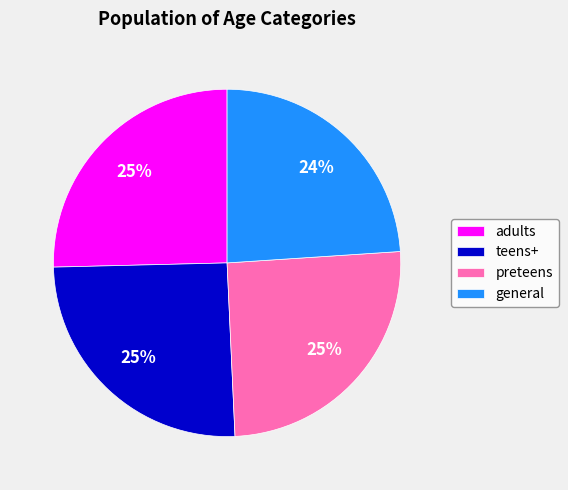

What percentage is the teens+ slice, to the nearest percent?

25%